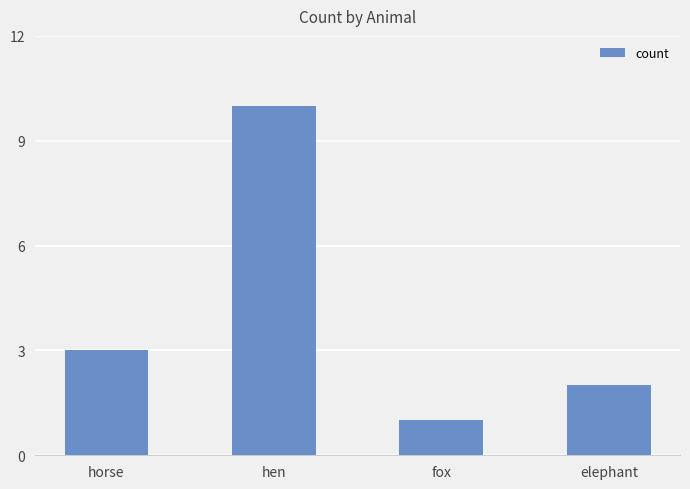

Rank the categories by value from lowest to highest.

fox, elephant, horse, hen